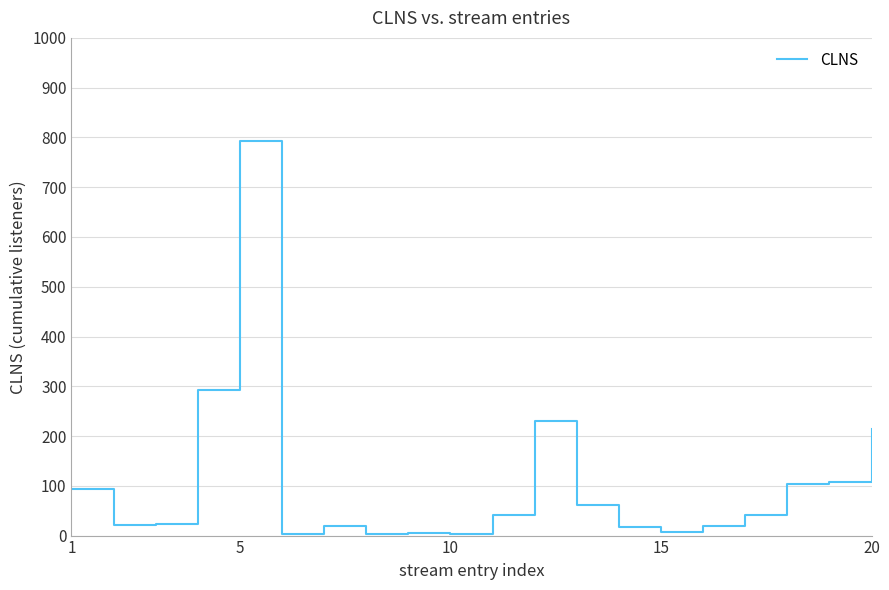

What is the maximum value shown in the chart?

793